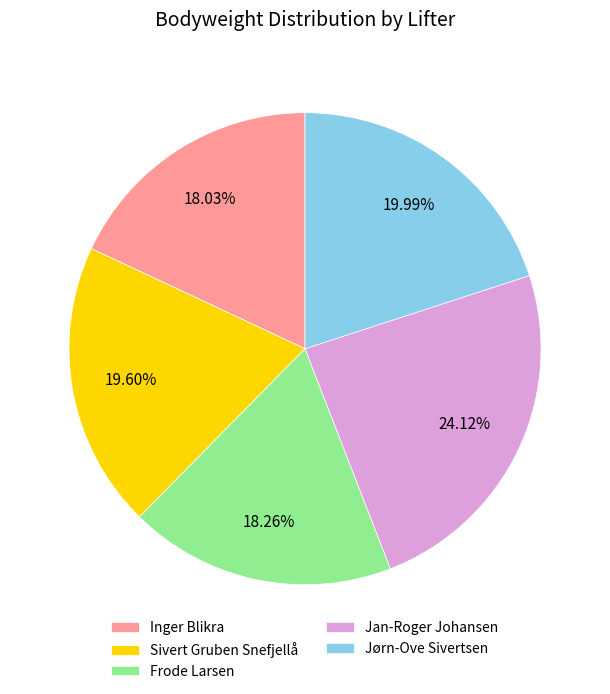

Which slice is the largest?

Jan-Roger Johansen